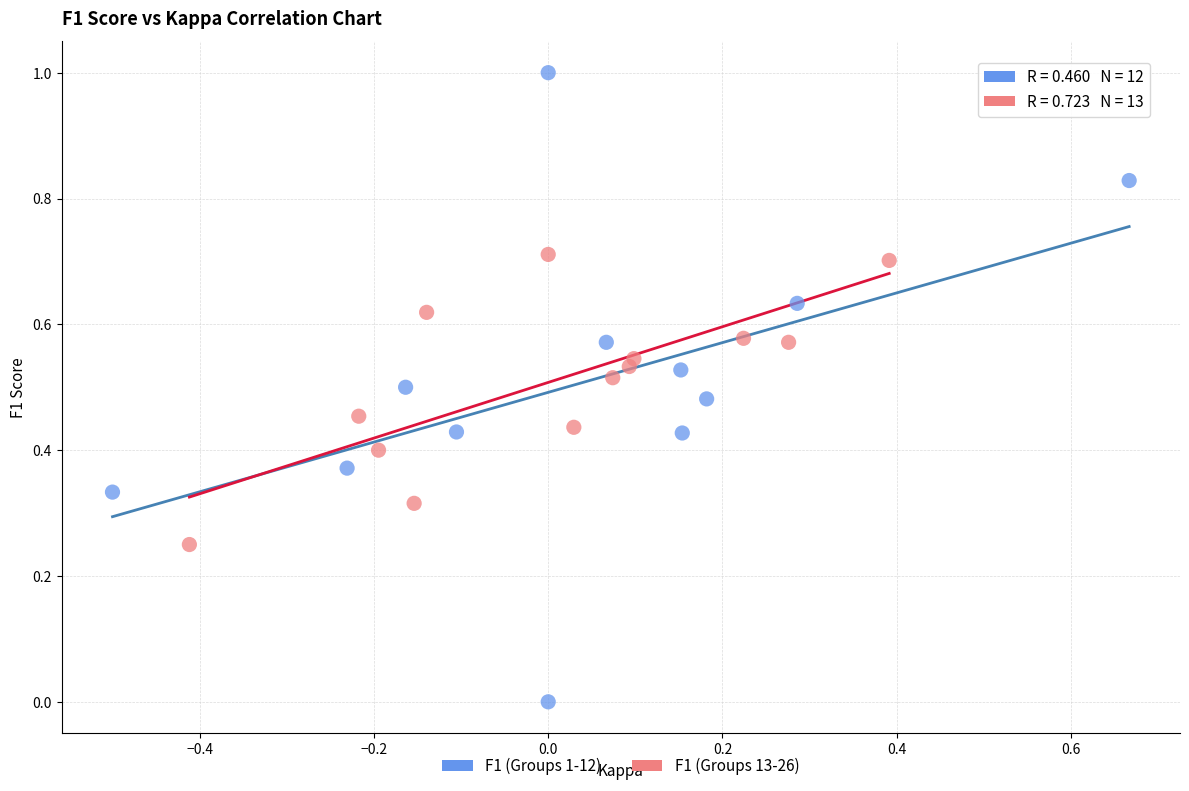

Which series has the largest Y range (max minus min)?

F1 (Groups 1-12)